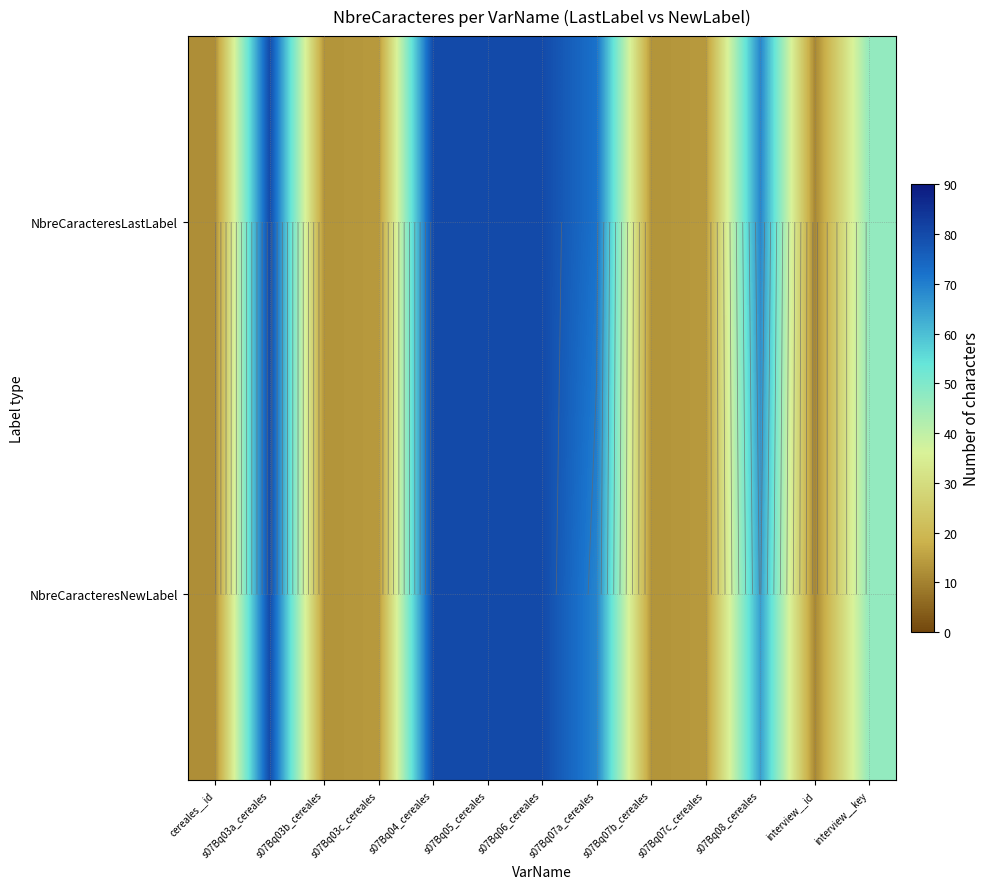

What is the sum of the NbreCaracteresNewLabel values at s07Bq07c_cereales and cereales__id?

26